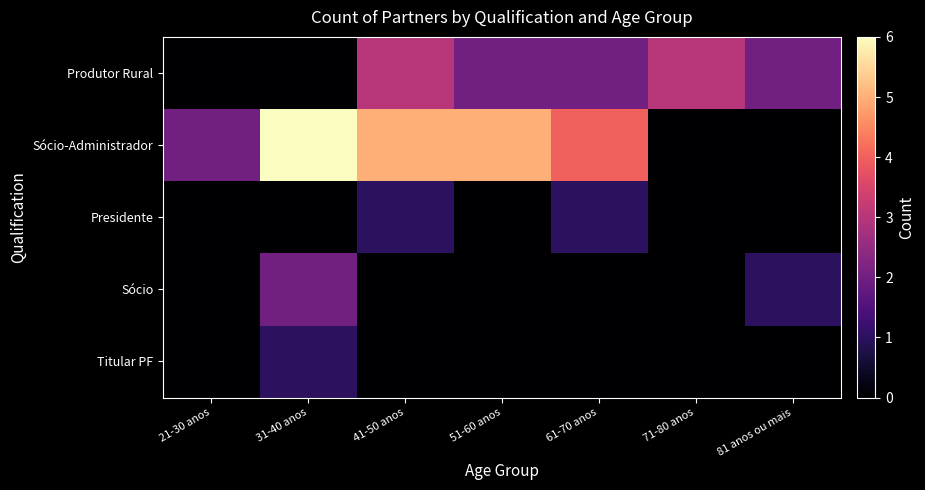

What is the spread (max minus min) of values at 81 anos ou mais?

2